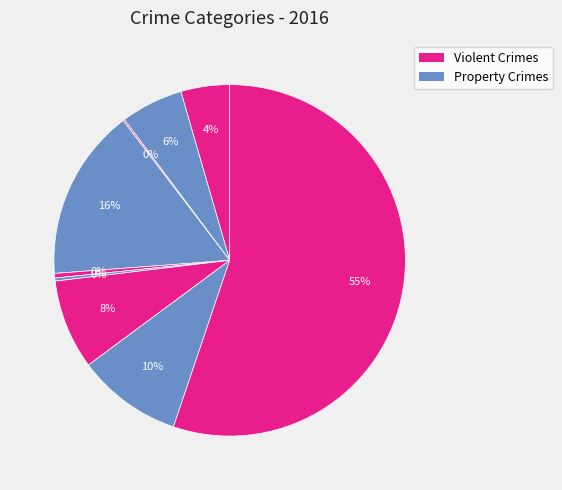

To the nearest percent, what is the average slice percentage?

11%